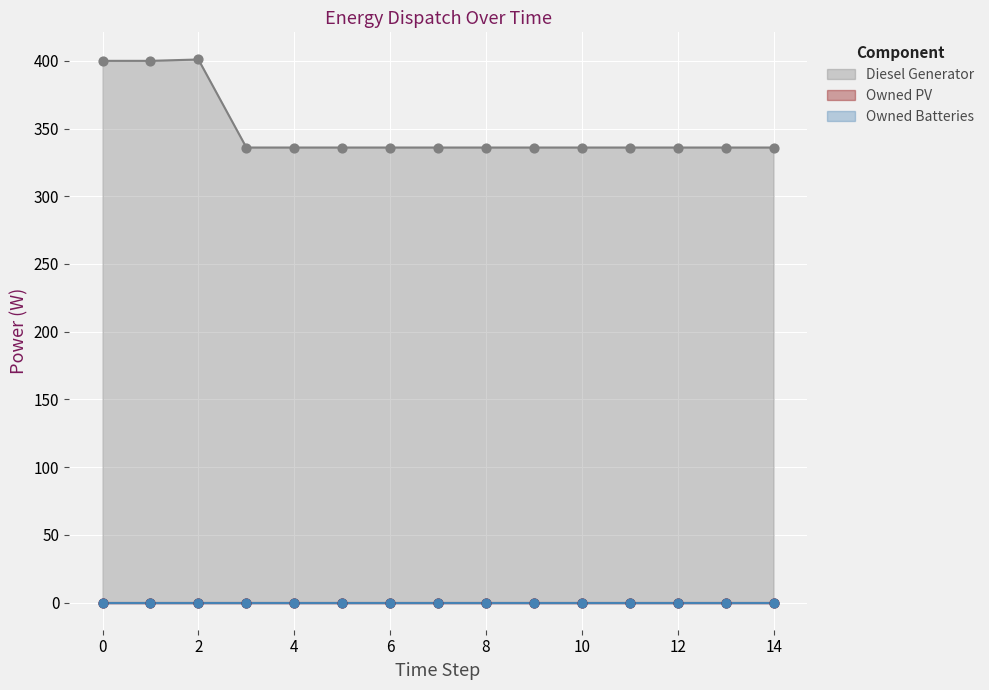

Which series has the largest total across all categories?

Diesel Generator